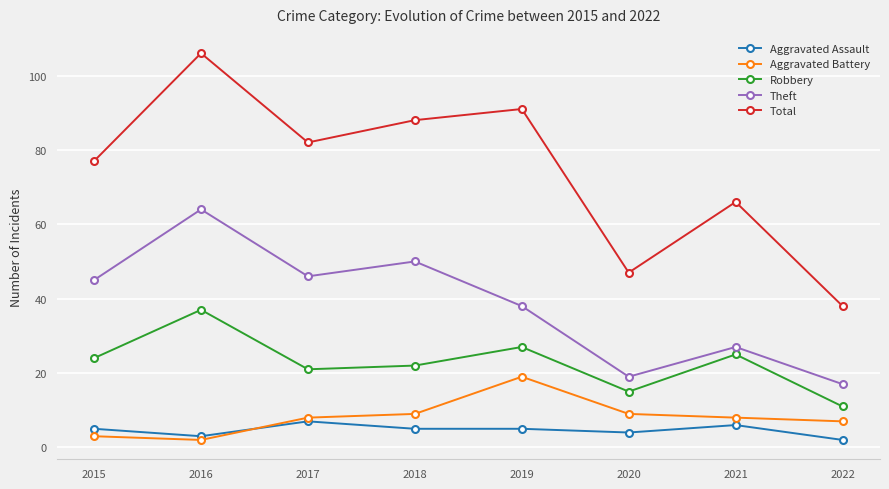

How many values in the Theft series are below 45?

4